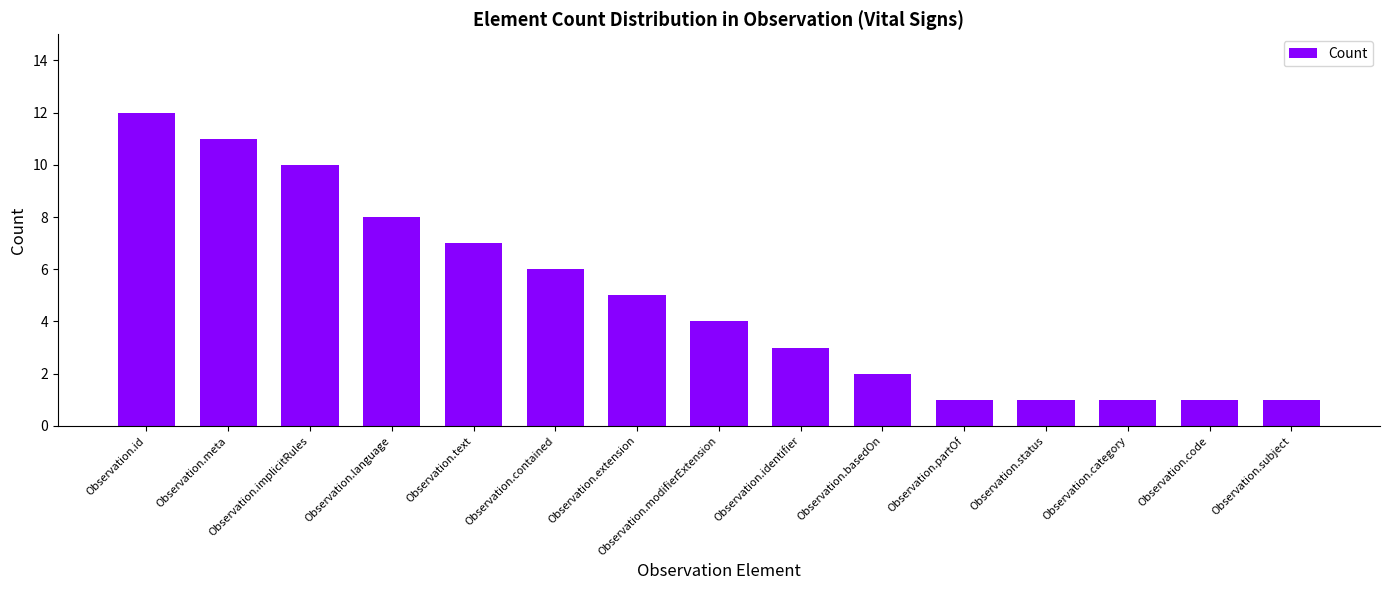

What is the greatest value displayed?

12